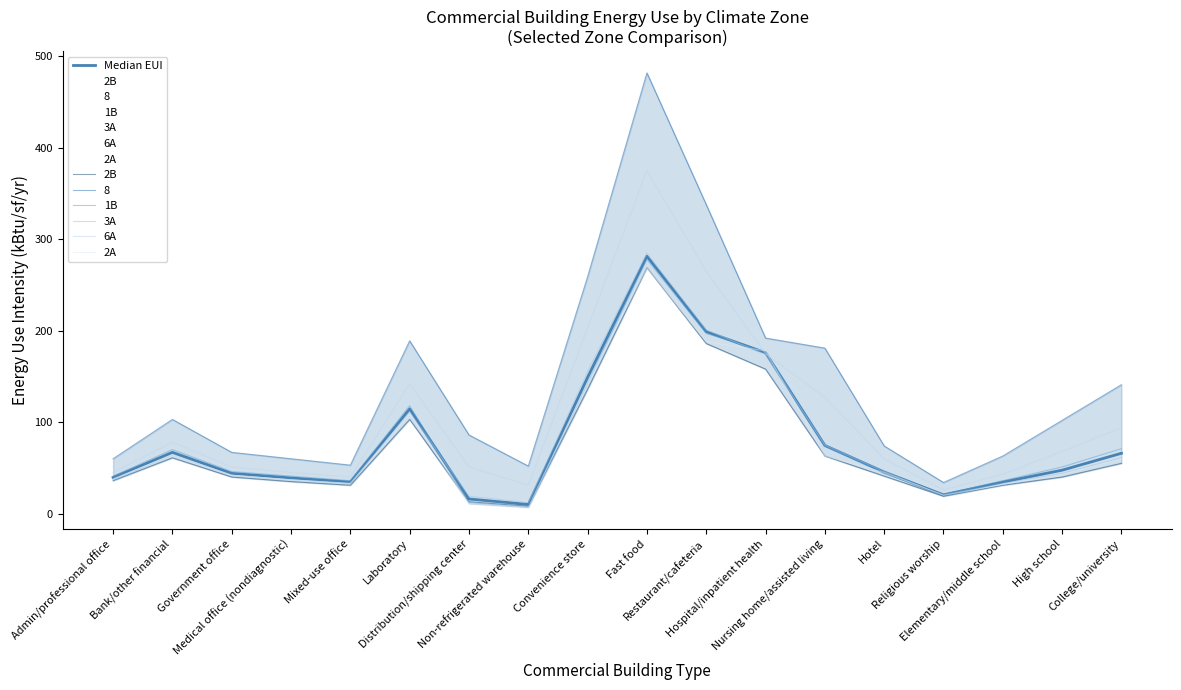

At Admin/professional office, list the series in order from smallest to largest.

2B, 3A, 2A, Median EUI, 1B, 6A